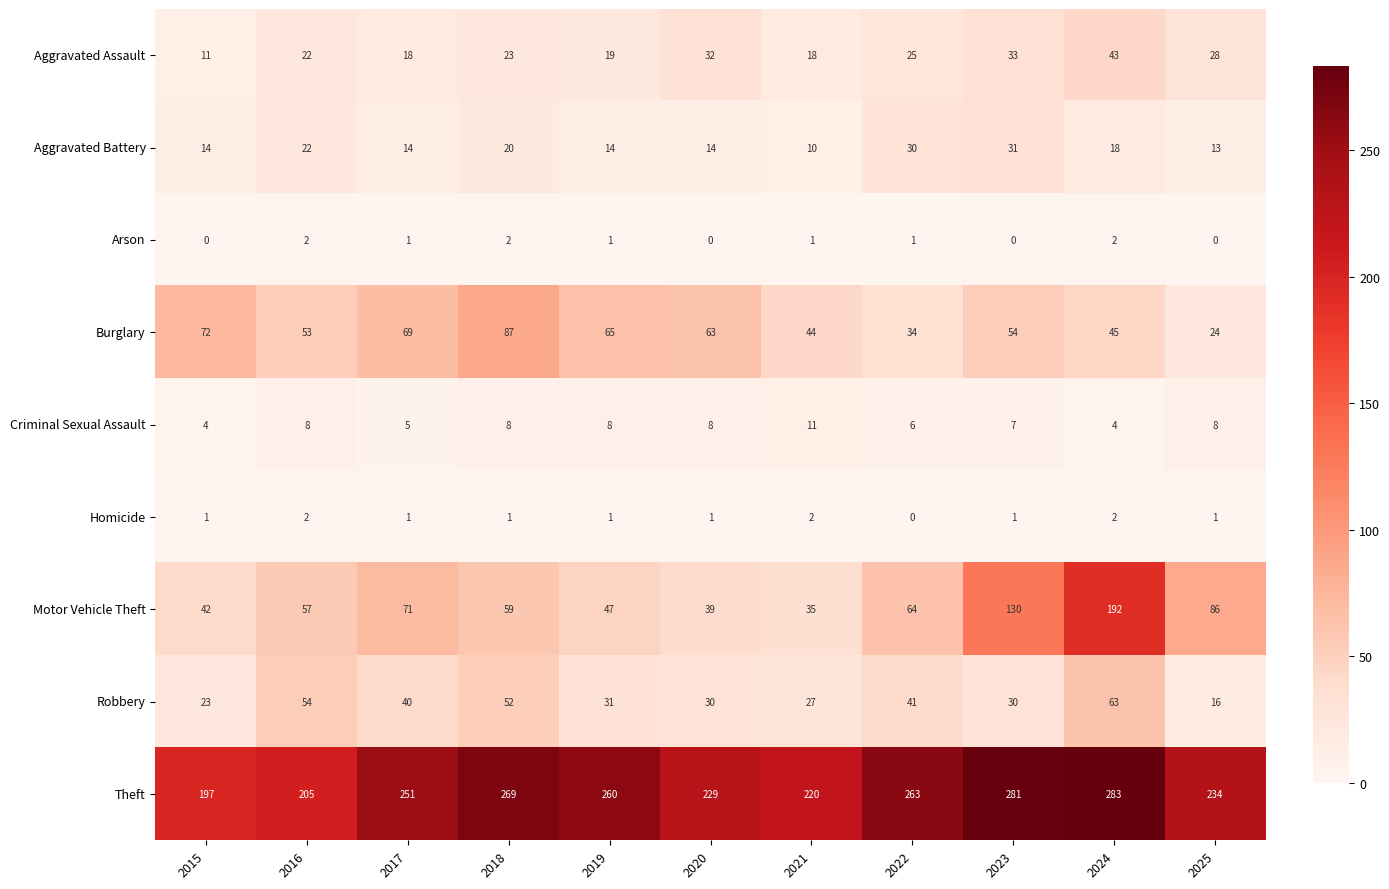

What is the sum of the Criminal Sexual Assault values at 2021 and 2025?

19